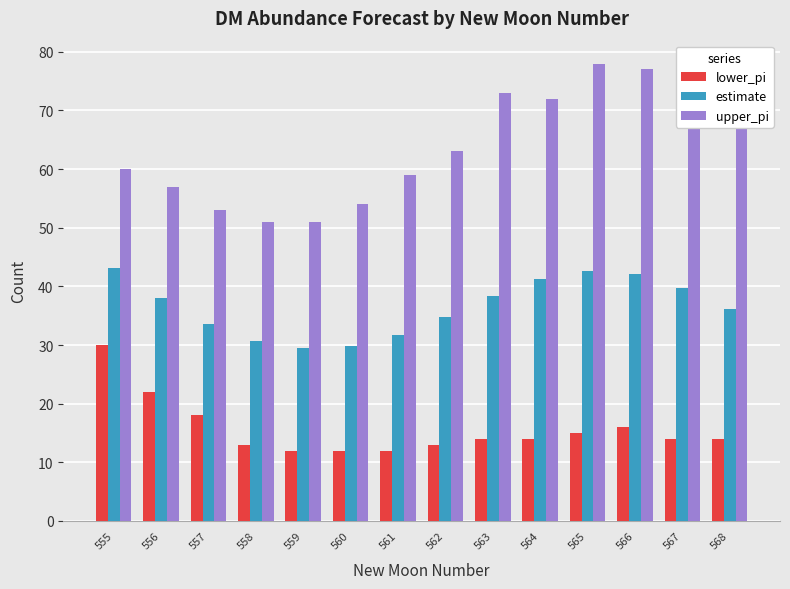

What is the difference between the second highest and second lowest values in the lower_pi series?

10.0